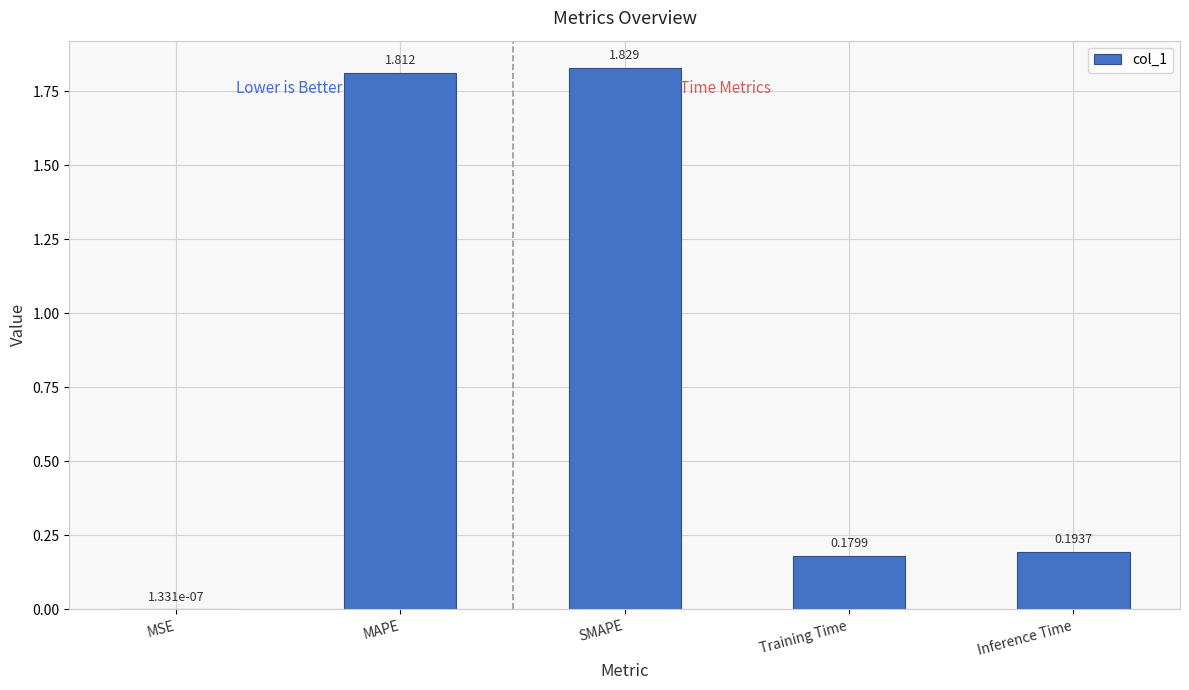

Does the chart contain stacked bars?

No